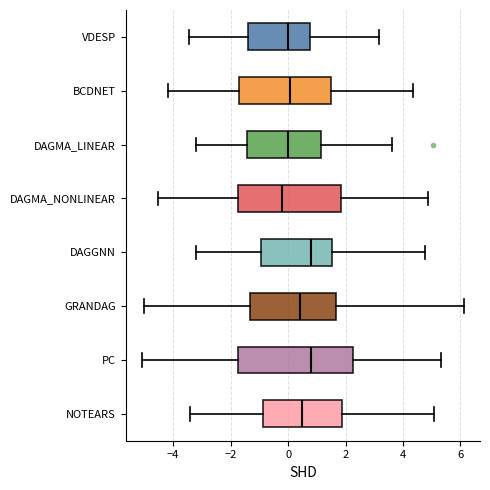

Which box has the furthest to the left median line?

DAGMA_NONLINEAR